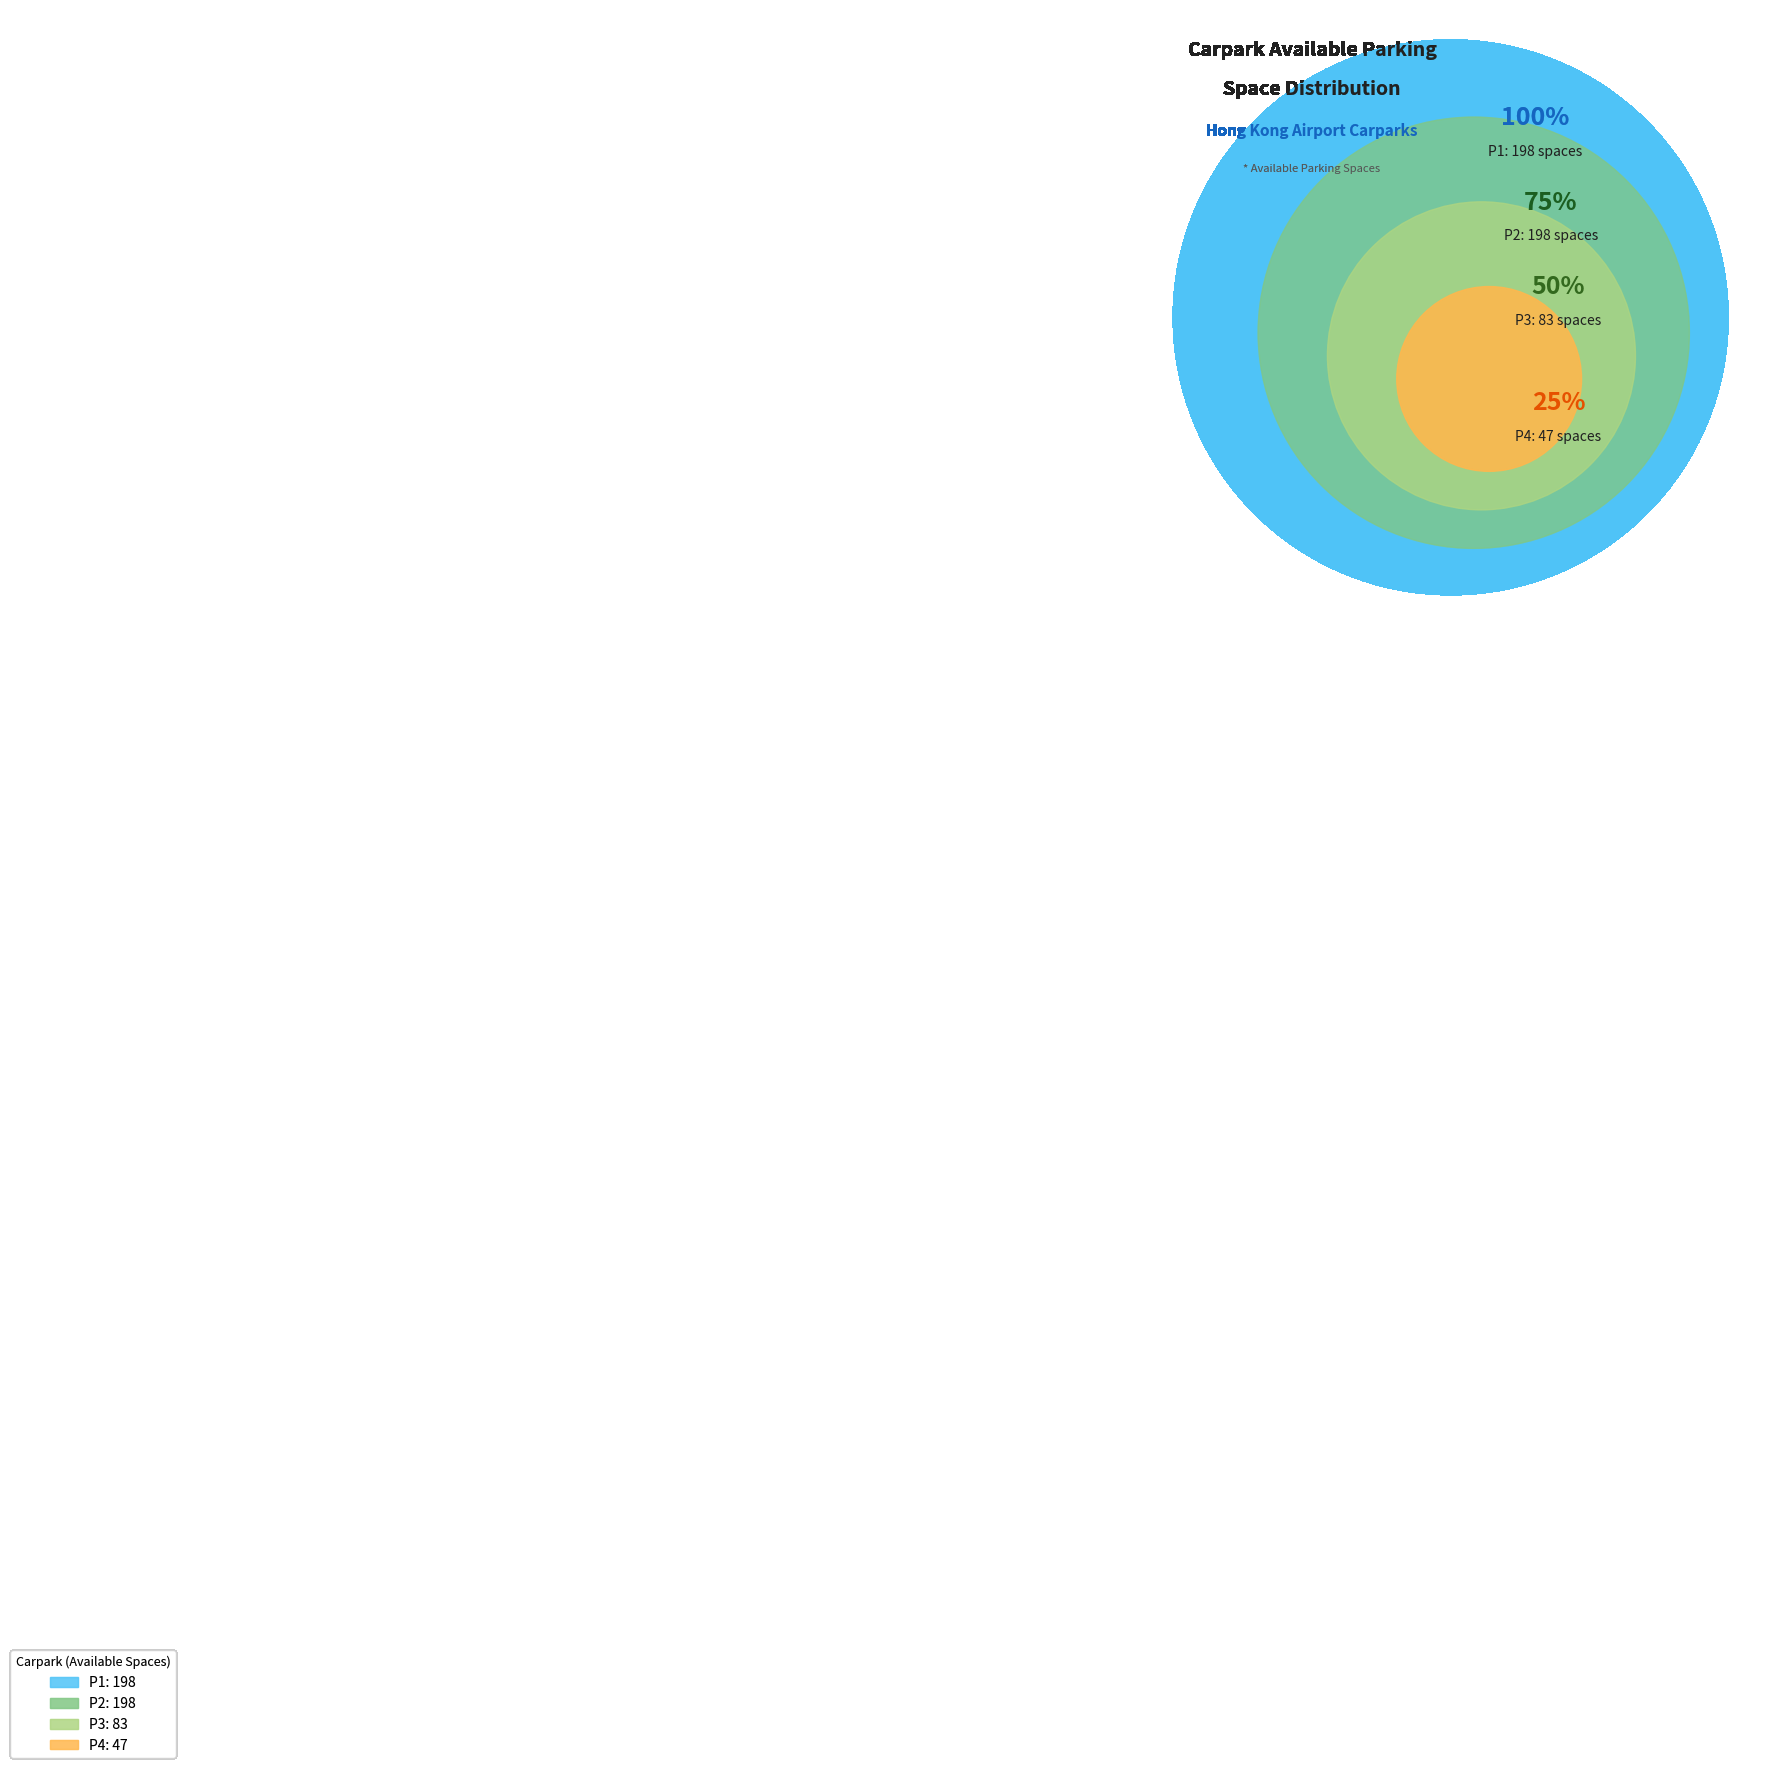

Is P3 the majority of the pie?

No